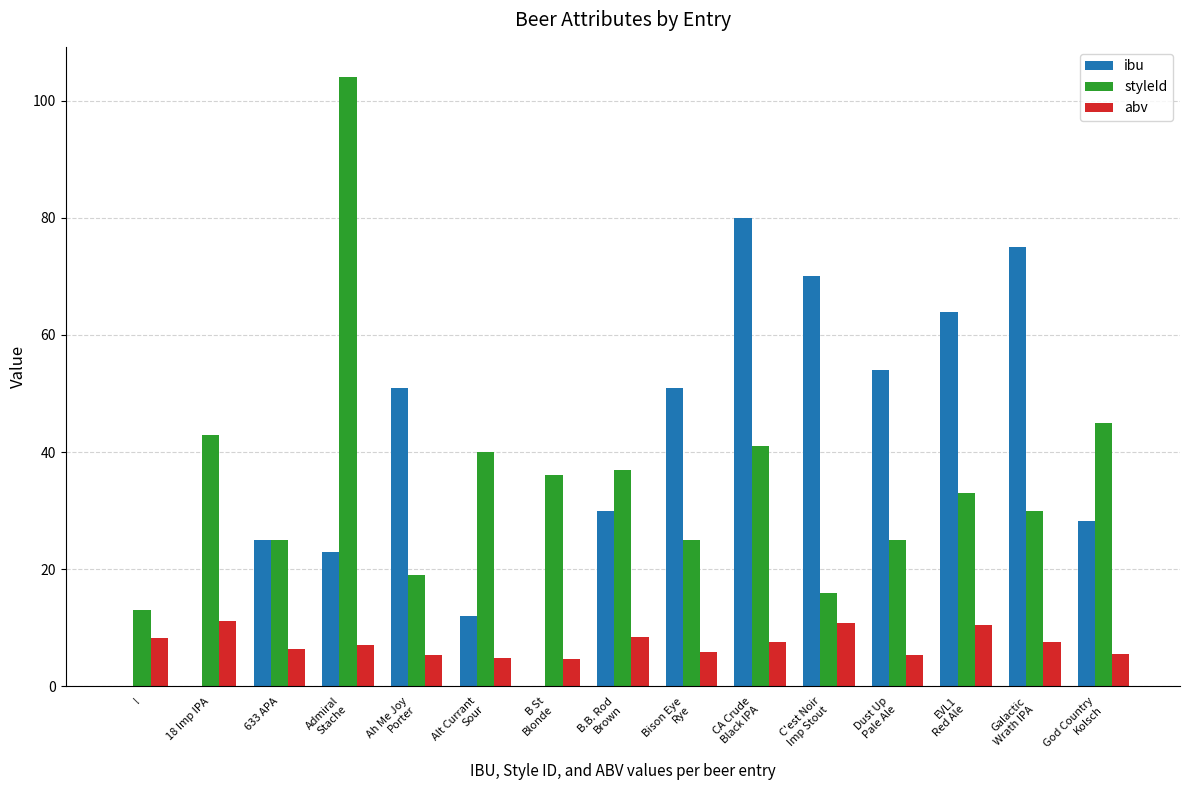

Count the number of categories in the chart.

15